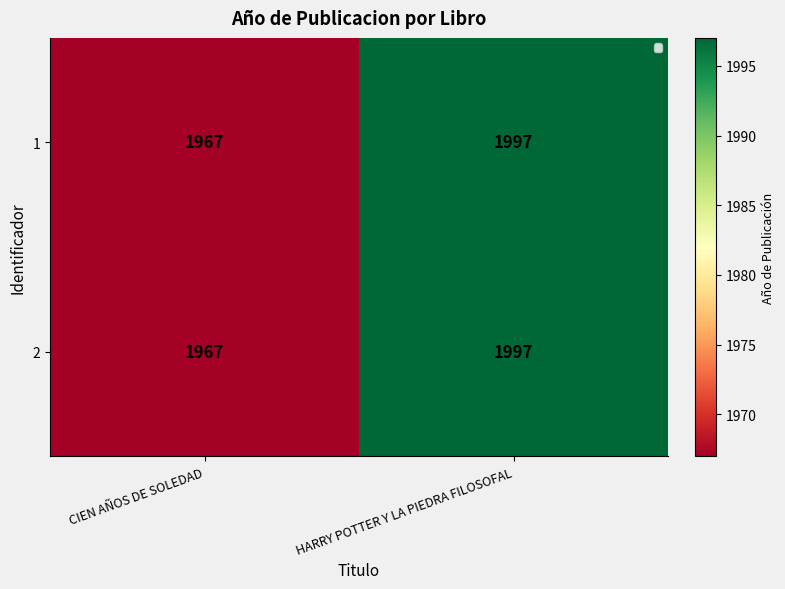

Reading left to right, what are all the values shown in this chart?

1: 1967	1997
2: 1967	1997